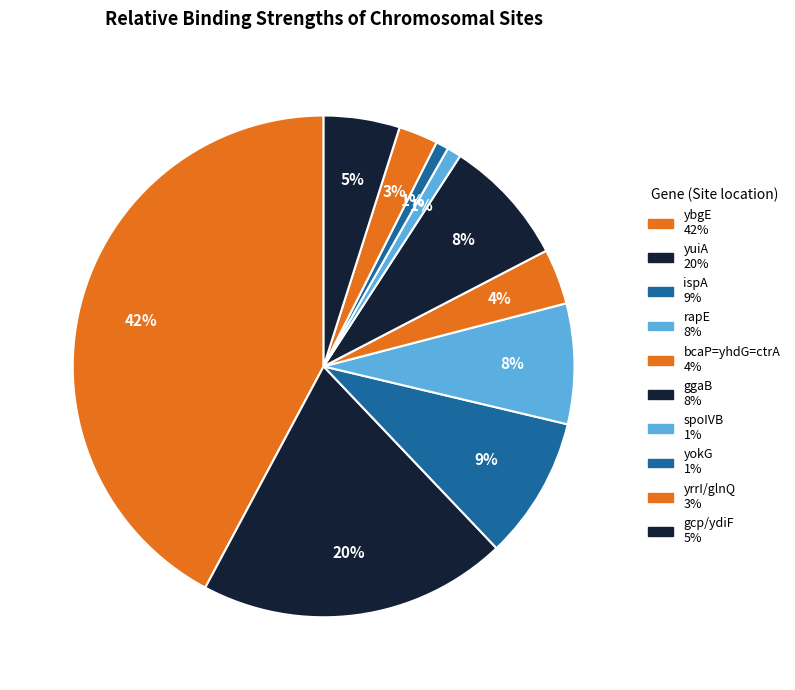

To the nearest percent, what percentage of the pie is gcp/ydiF?

5%